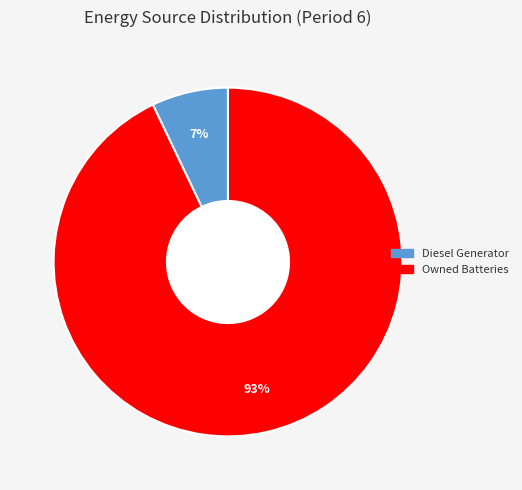

Does Owned Batteries represent more than half of the total?

Yes